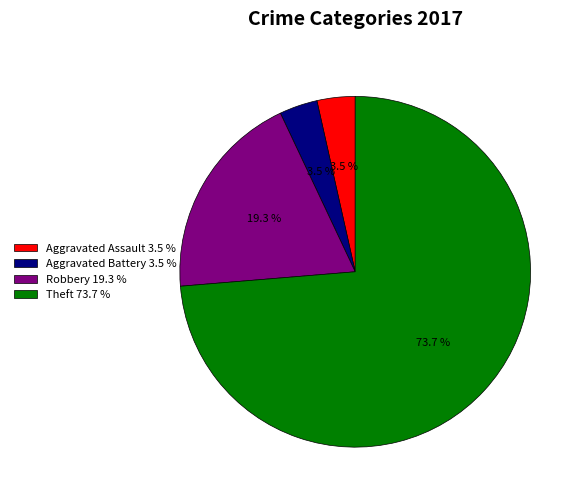

Which has a higher value, Aggravated Assault or Robbery?

Robbery